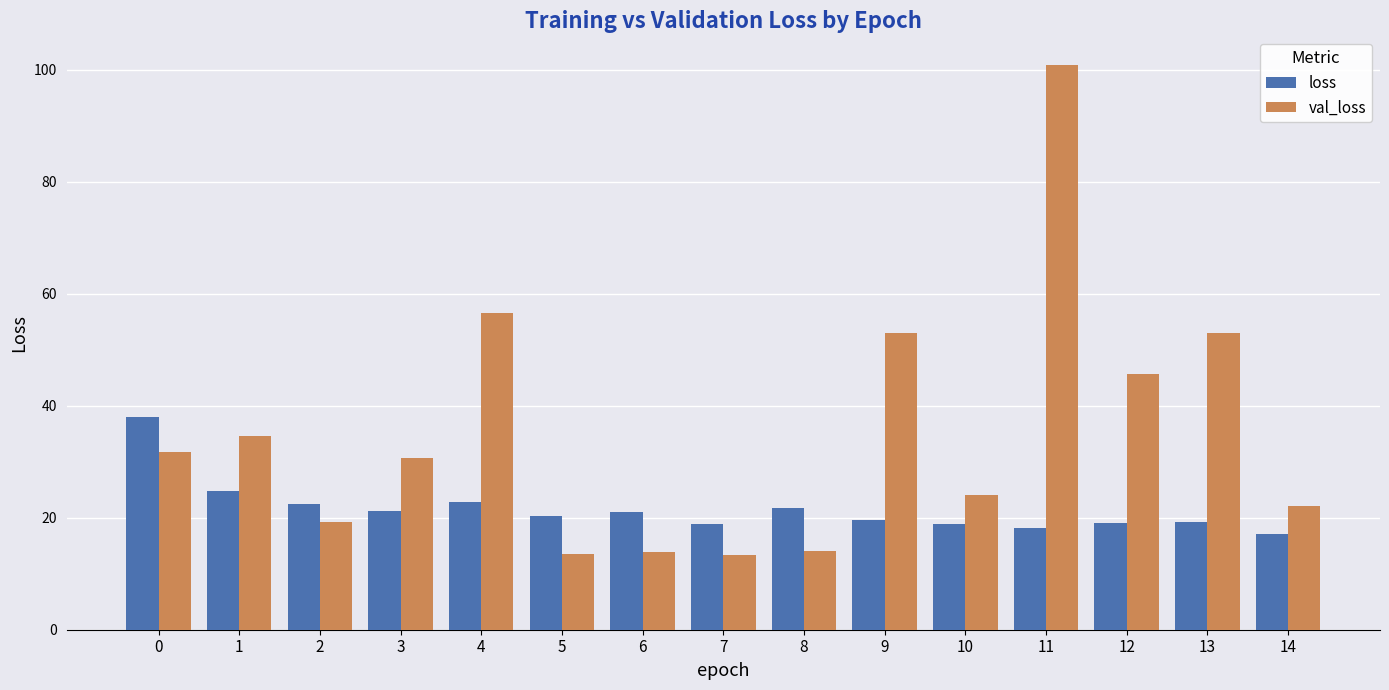

What is the approximate value of loss at 13?

19.3